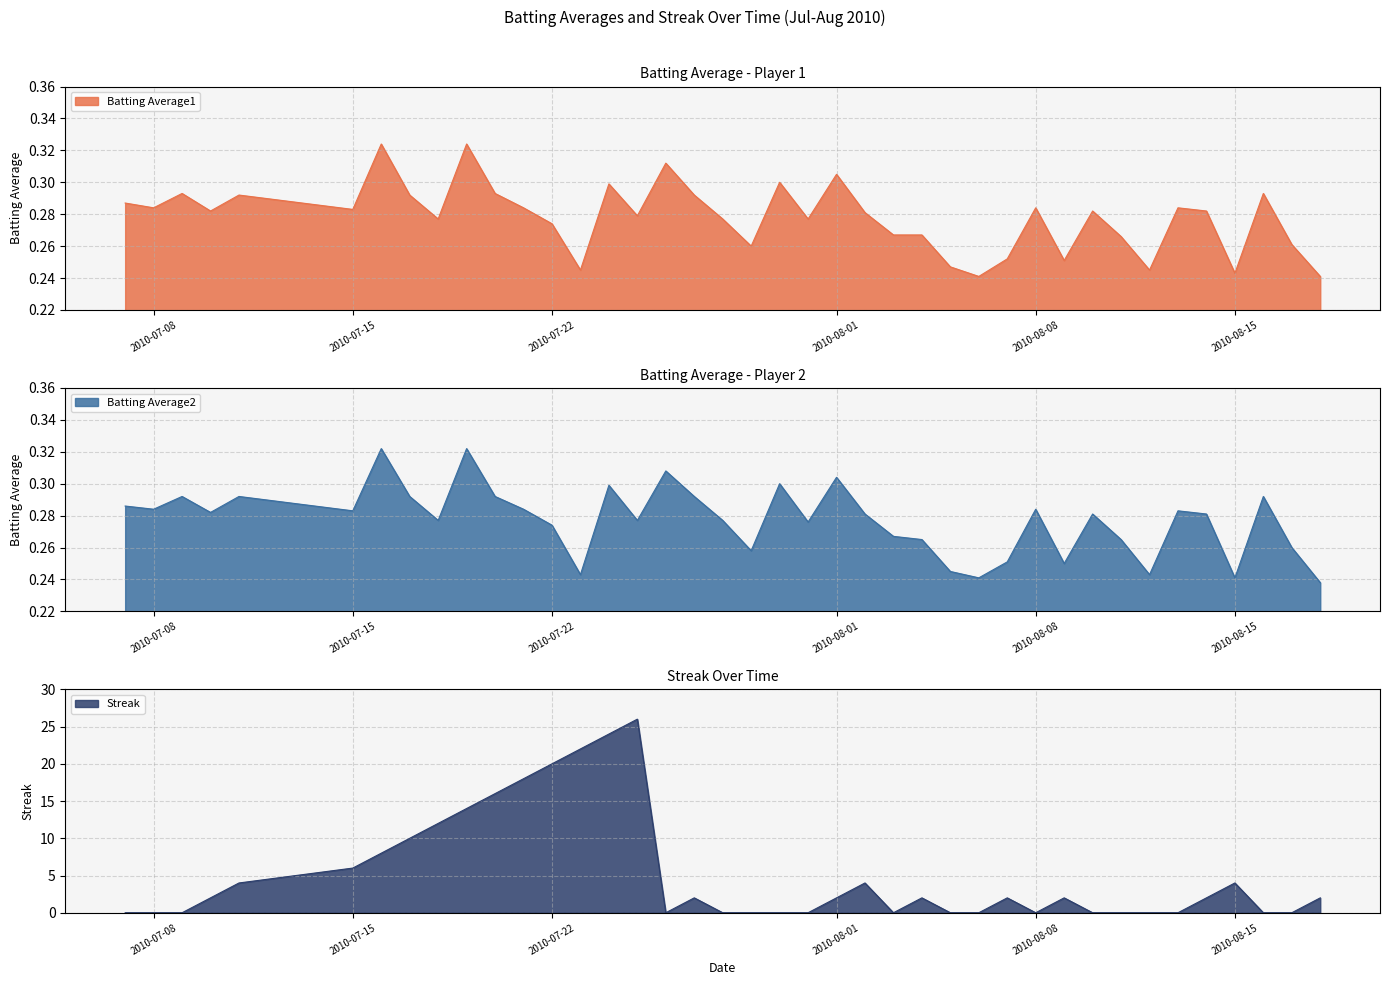

Where is the first local minimum for Streak?

2010-07-26